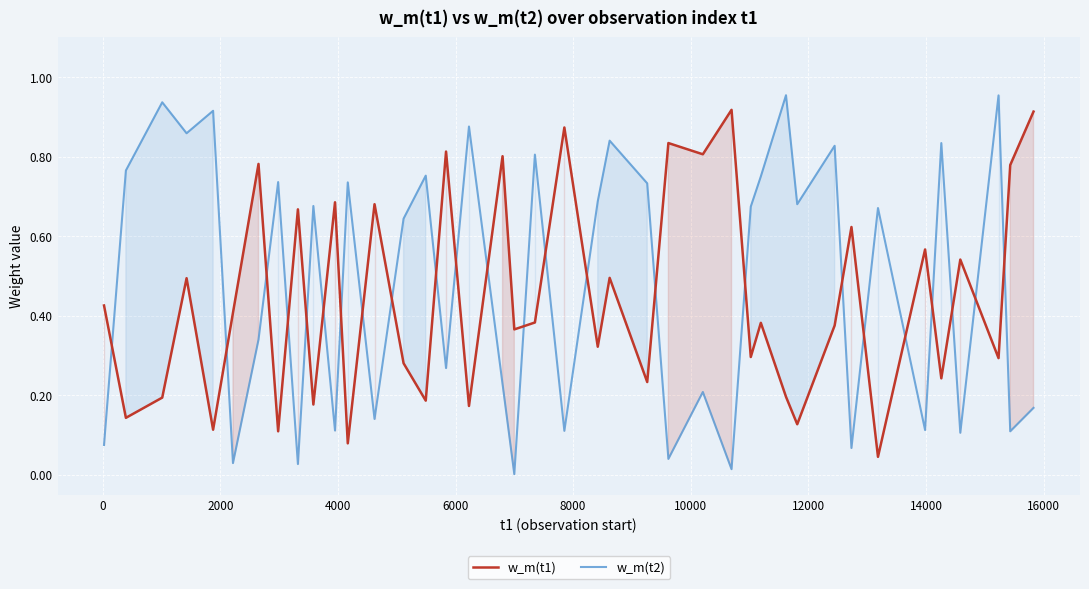

What is the maximum value shown in the chart?

1.0